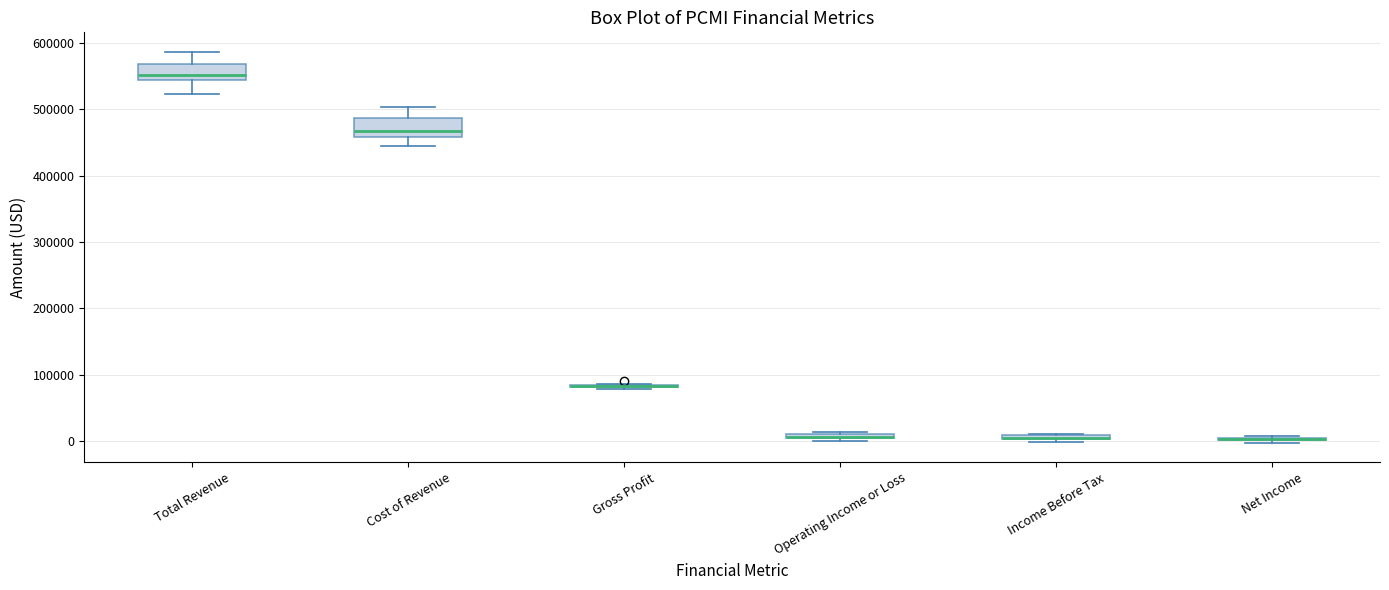

Where is the lower edge of the box for Income Before Tax on the y-axis? The values are not printed on the chart, so give them approximately, as read against the axis.

0